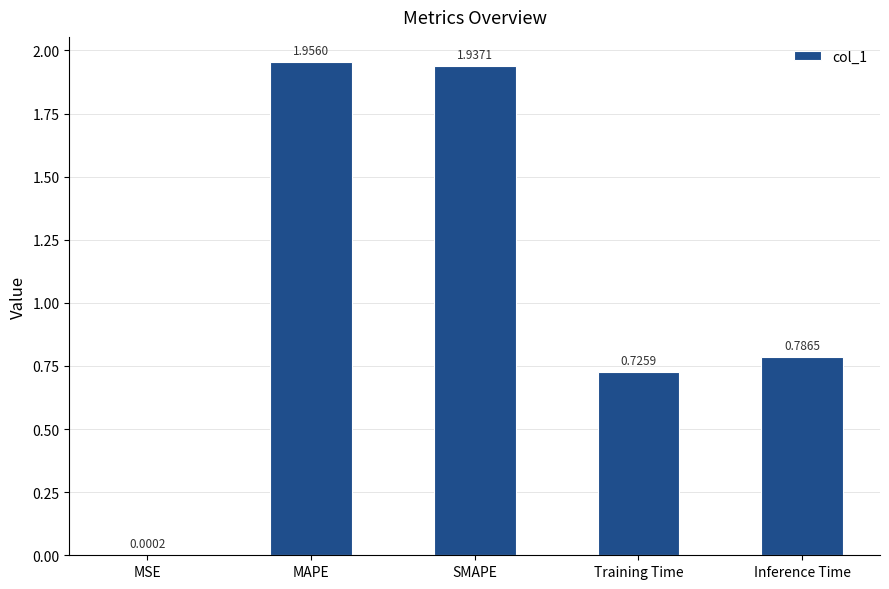

What is the change in value from MSE to Training Time?

+0.7